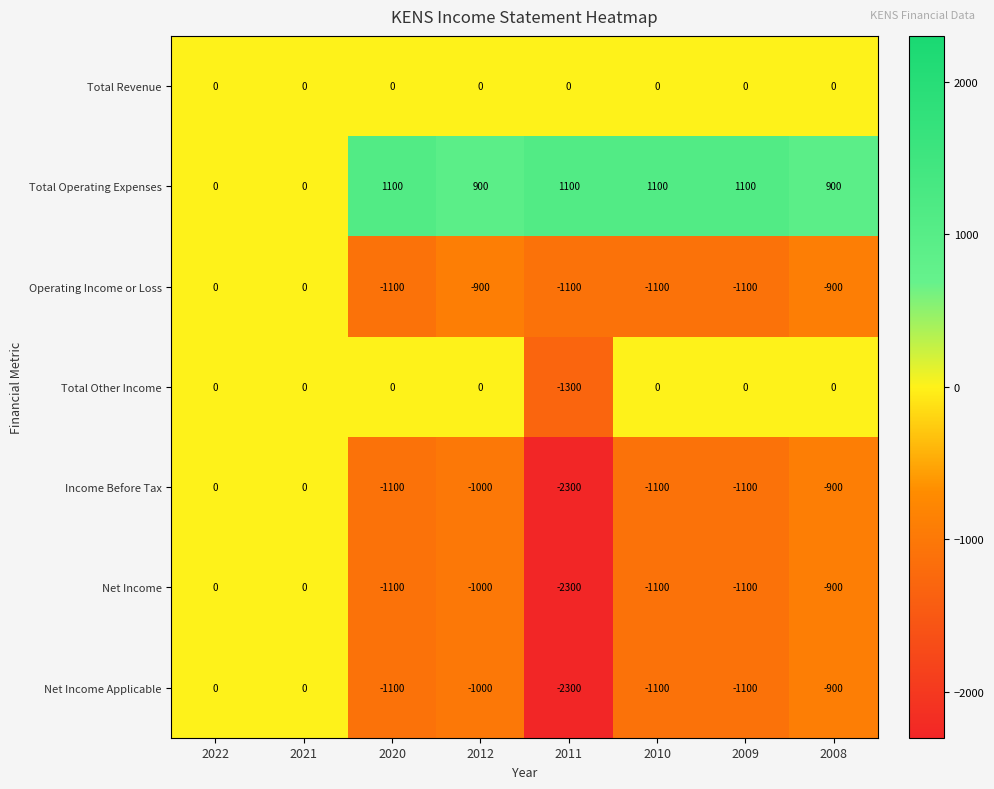

At which label does Net Income reach its minimum?

2011